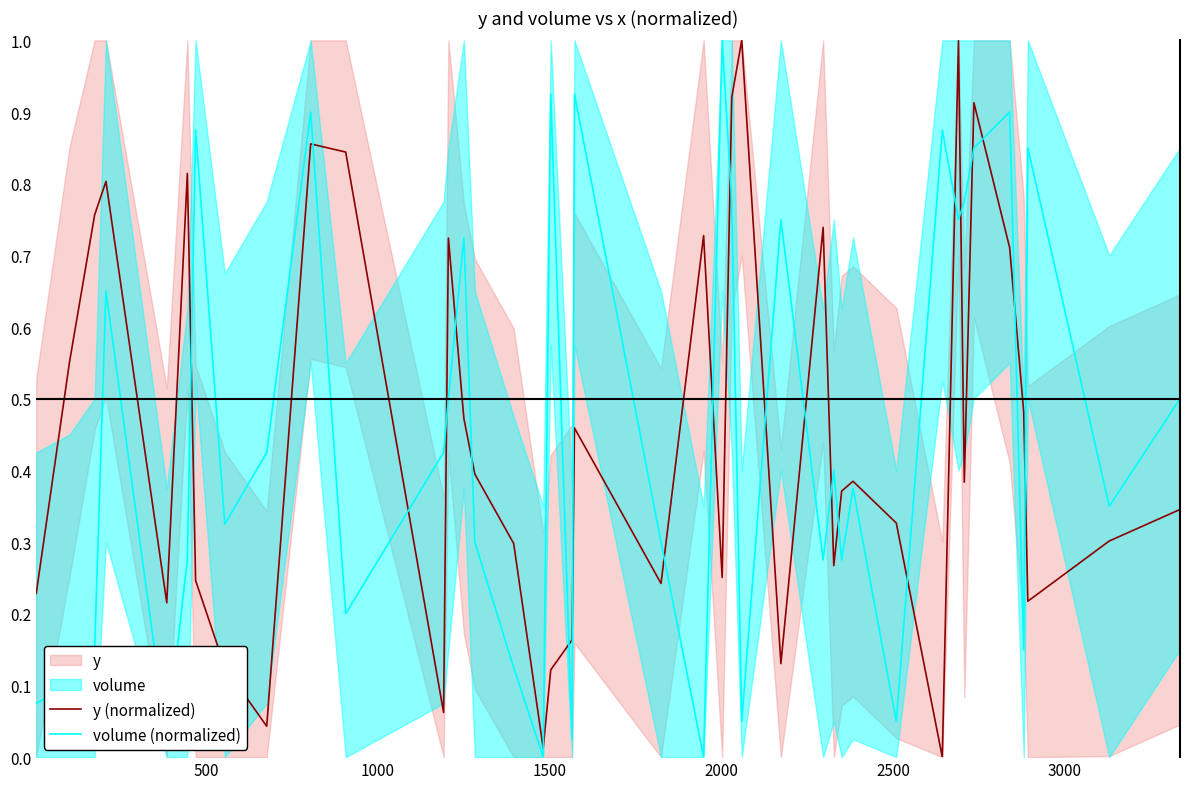

What is the highest value of the volume (normalized) series?

1.0